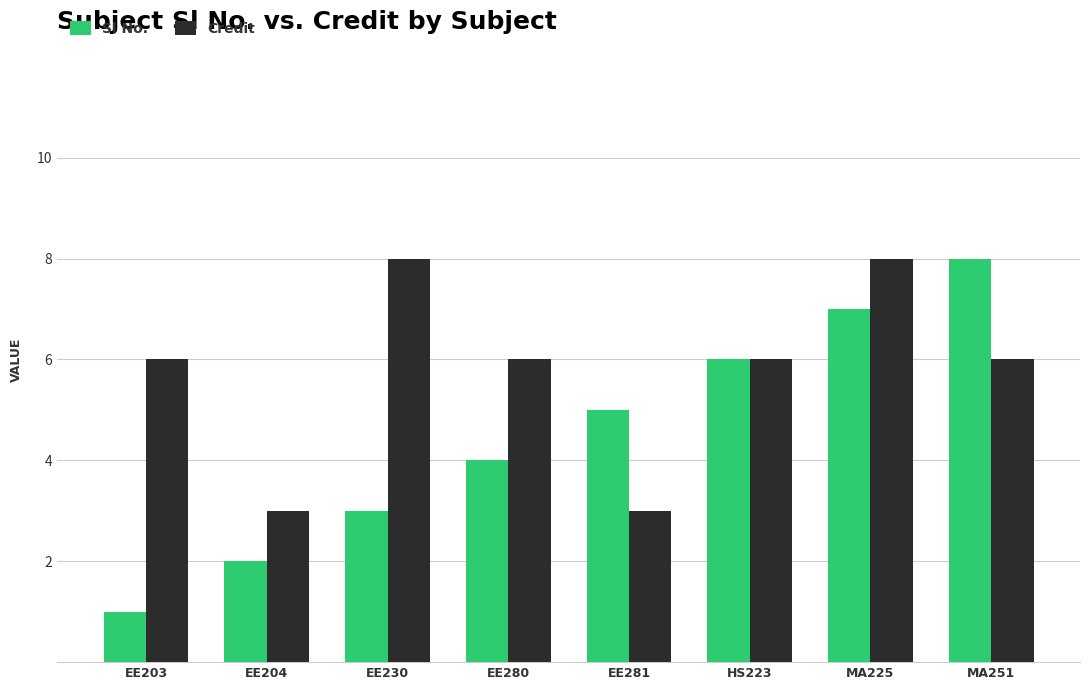

At which category is the sum across all series the highest?

MA225